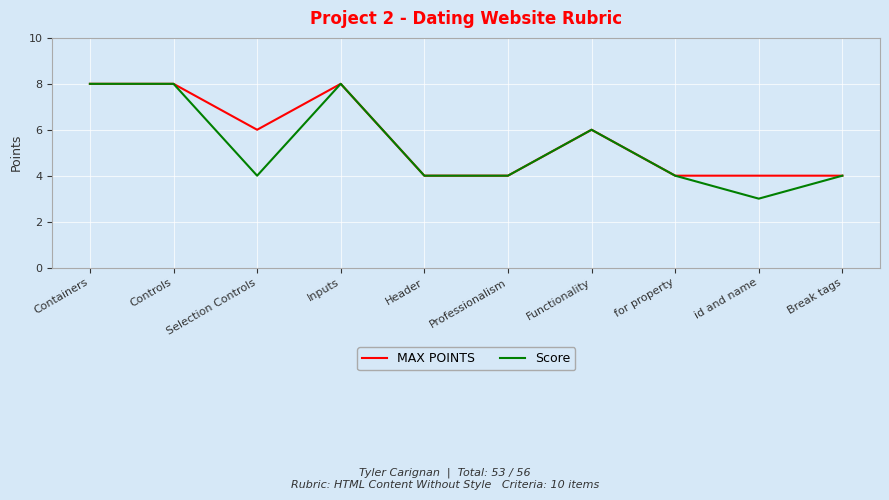

What is the total value across all series at id and name?

7